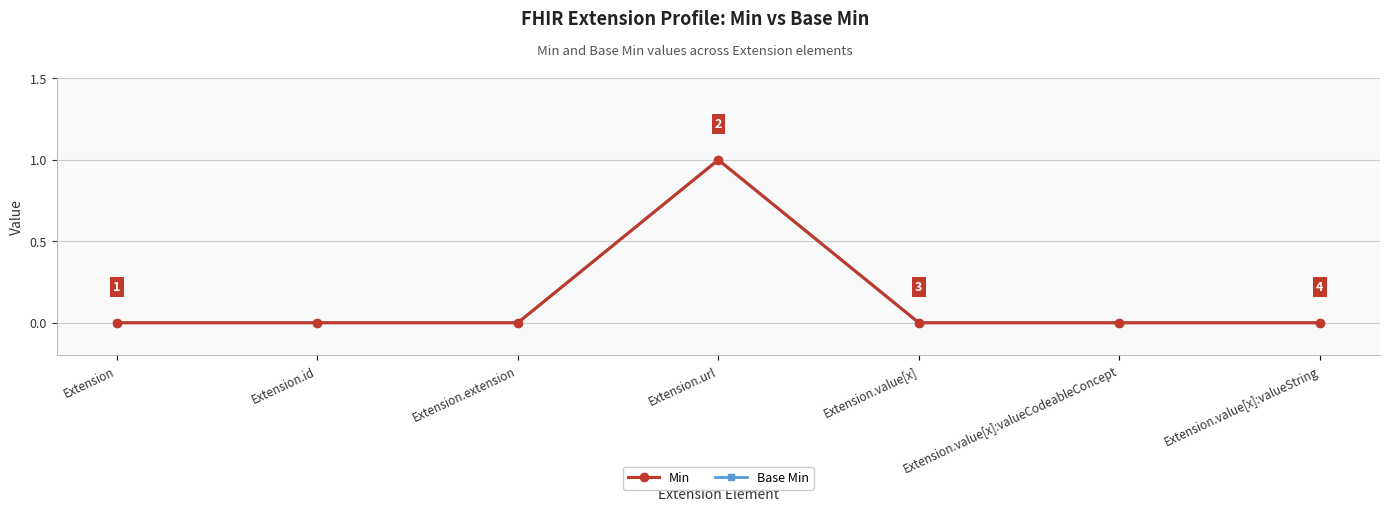

True or false: Min and Base Min intersect in this chart.

False